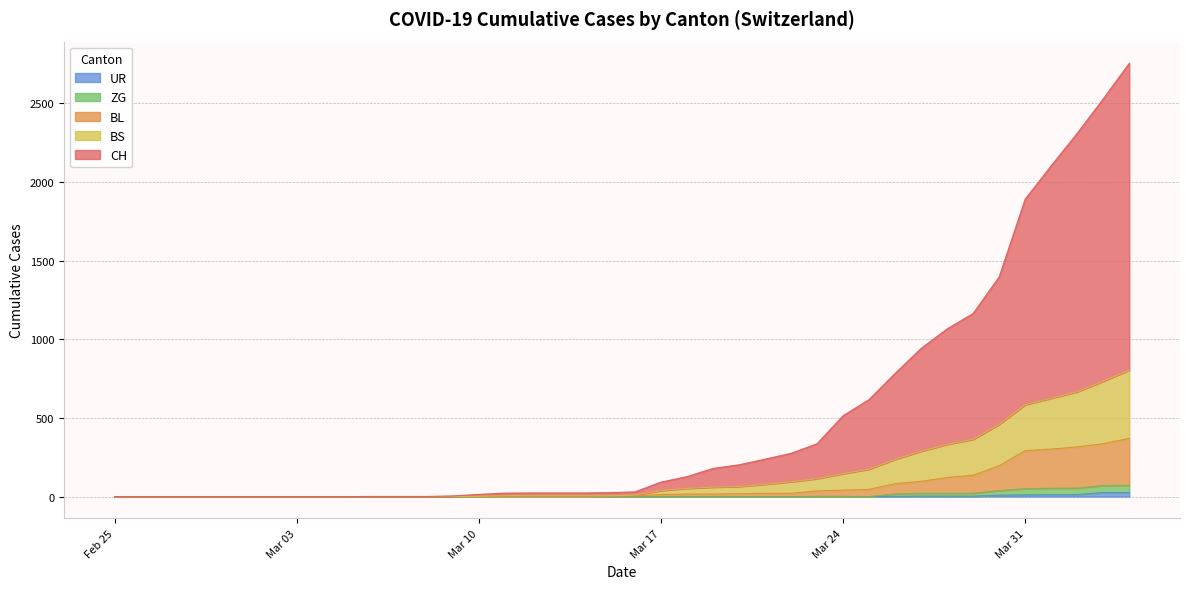

True or false: BS and BL intersect in this chart.

False